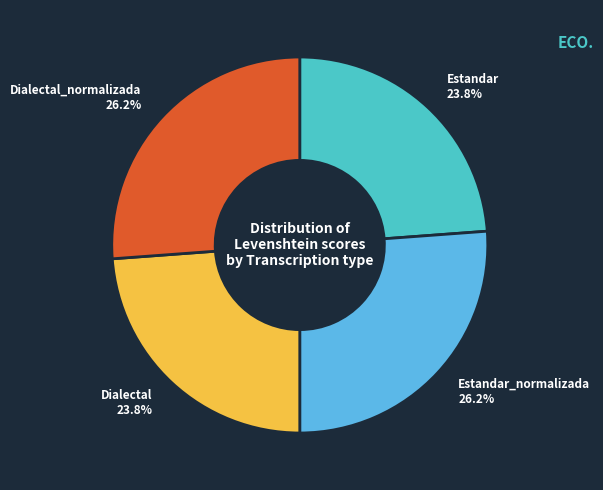

Does Dialectal account for over 50% of the chart?

No